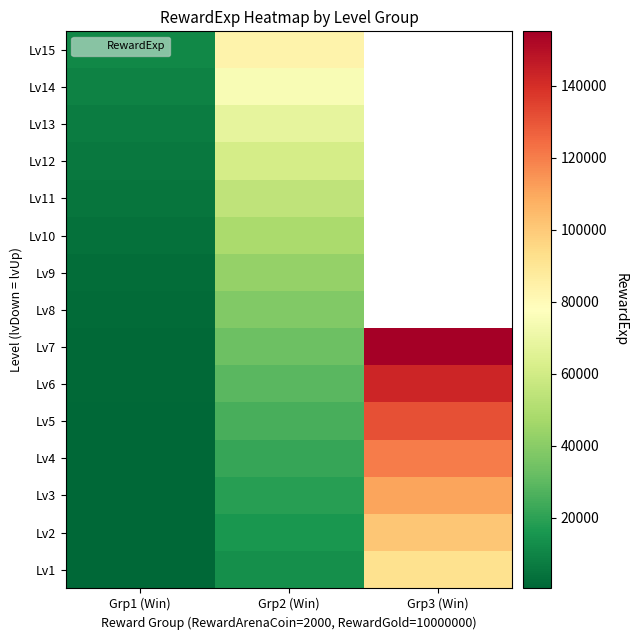

Which category has the highest value in the Lv5 series?

Grp3 (Win)